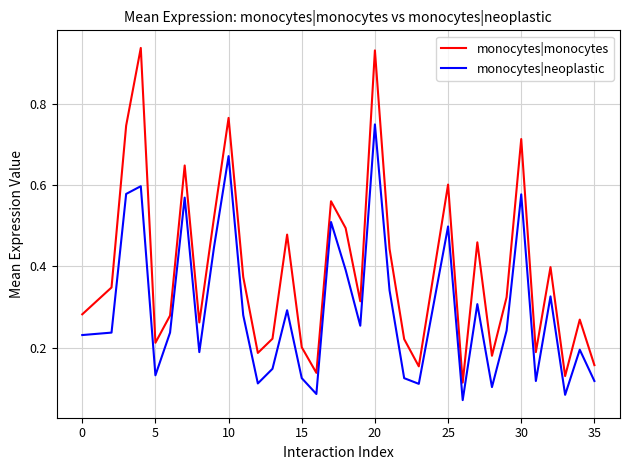

How many lines are shown in the chart?

2